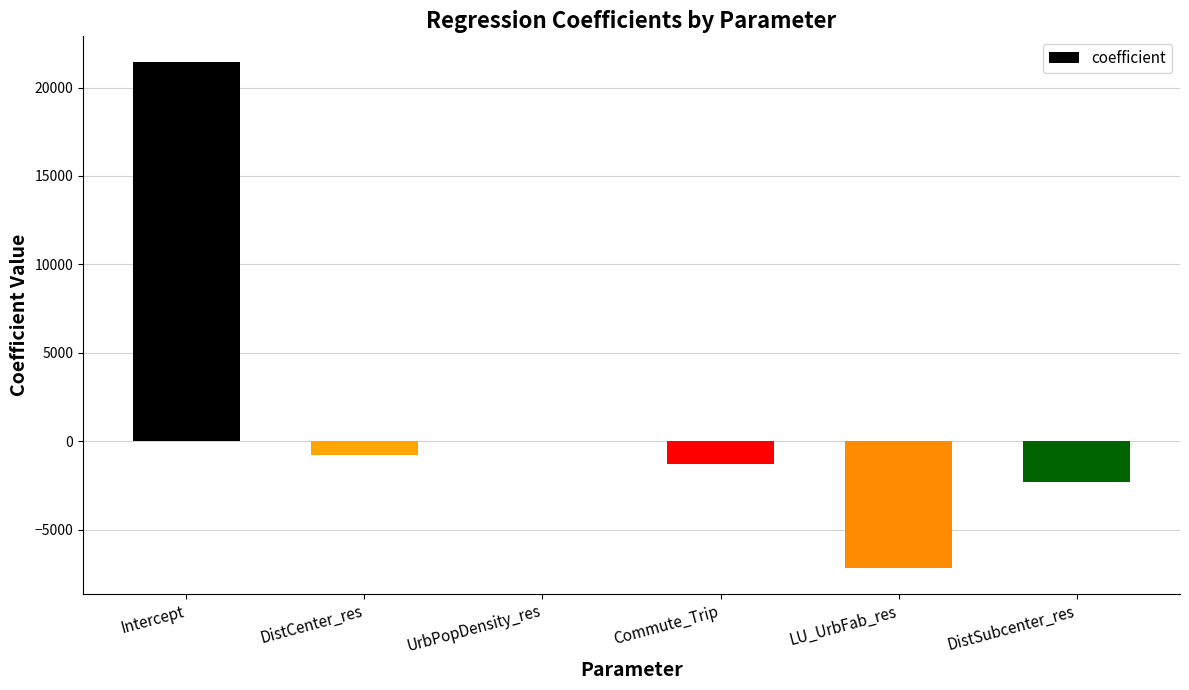

Which has a higher value, DistCenter_res or Commute_Trip?

DistCenter_res